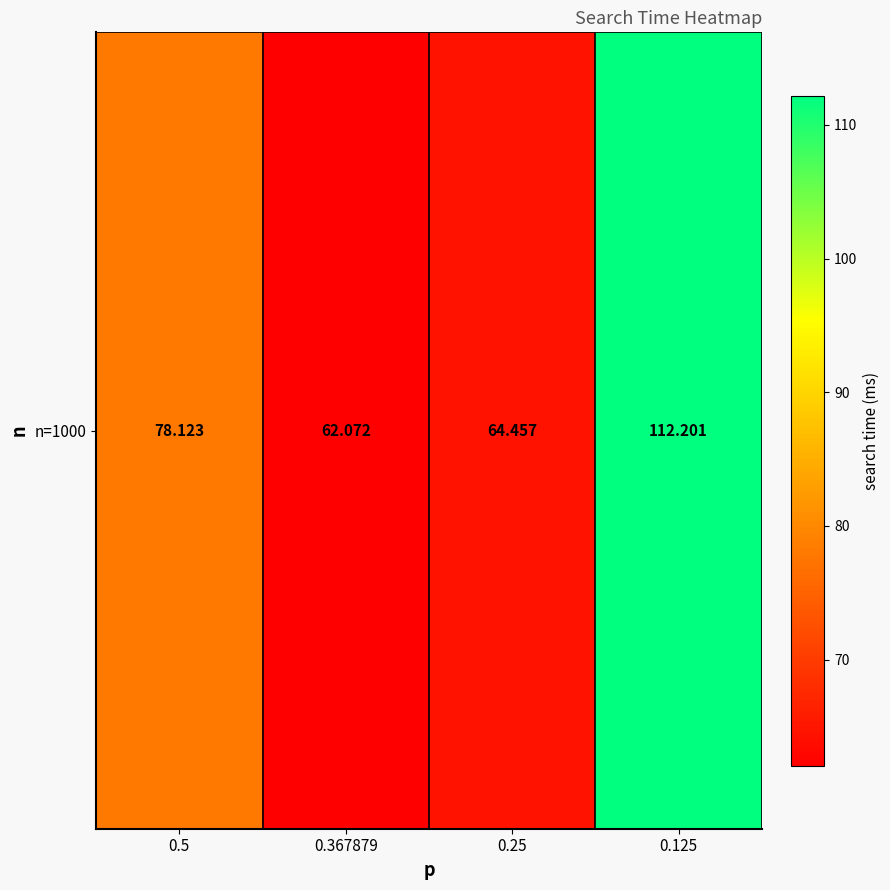

At which category does the chart reach its minimum across all series?

0.367879